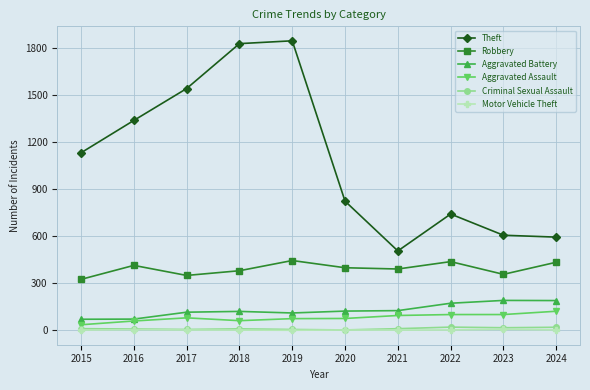

What is the sum of all Criminal Sexual Assault values?

104